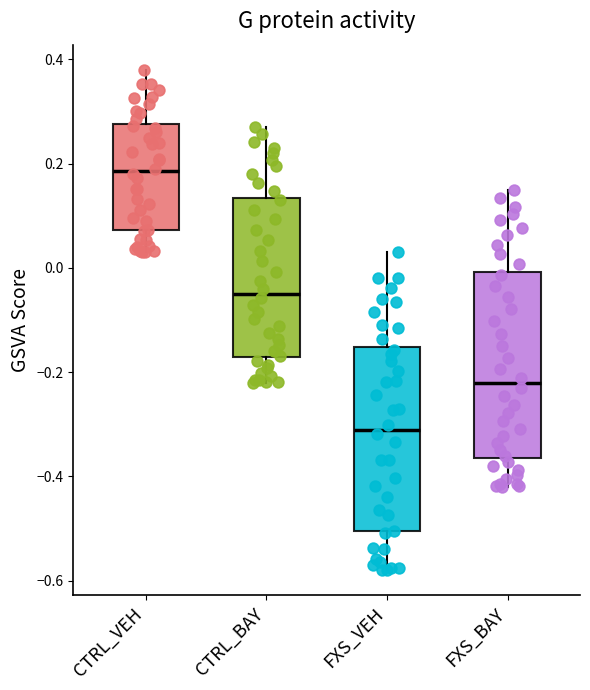

Reading left to right, transcribe this box plot: for each box, give where its median line is, the range the box spans, and where its two whiskers end, as read against the y-axis. The values are not printed on the chart, so give them approximately, as read against the axis.

CTRL_VEH: median 0.18, box 0.08 to 0.28, whiskers 0.04 to 0.38
CTRL_BAY: median -0.04, box -0.18 to 0.14, whiskers -0.22 to 0.28
FXS_VEH: median -0.32, box -0.50 to -0.16, whiskers -0.58 to 0.04
FXS_BAY: median -0.22, box -0.36 to 0.00, whiskers -0.42 to 0.16